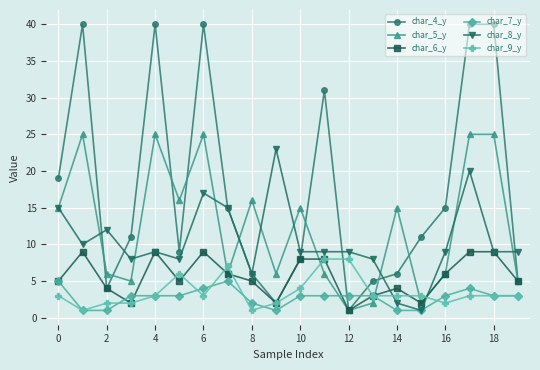

Which series has the widest spread of values?

char_4_y